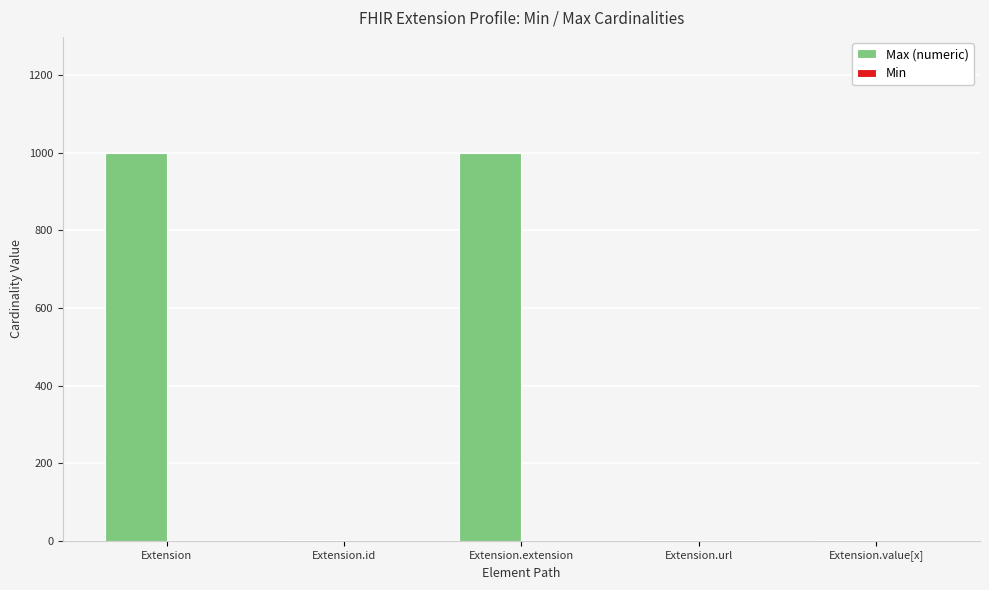

Is it true that Max (numeric) equals 999 at Extension?

True